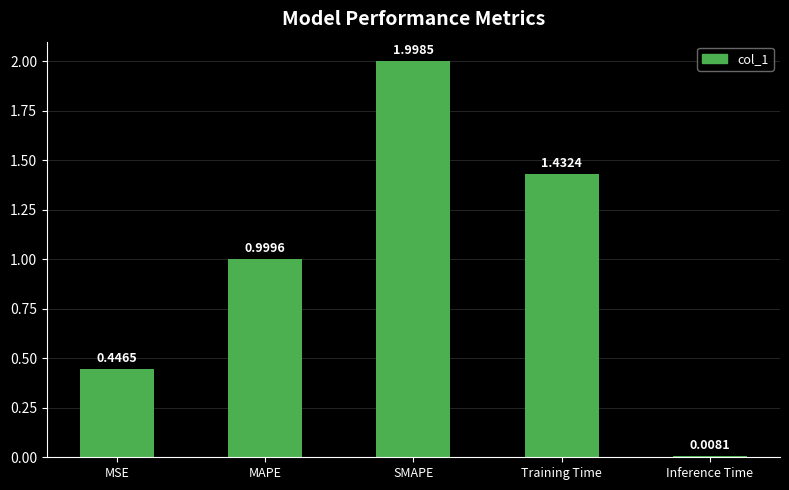

What is the label of the 2nd bar from the left?

MAPE